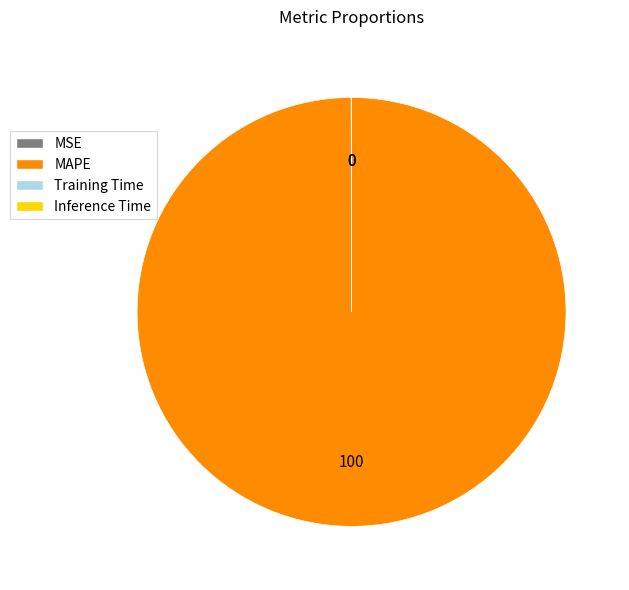

Is there any slice that represents more than half of the pie?

Yes